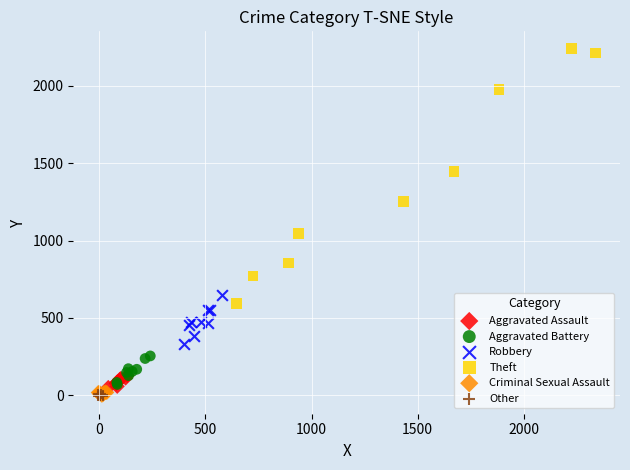

Which series contains the highest Y value?

Theft